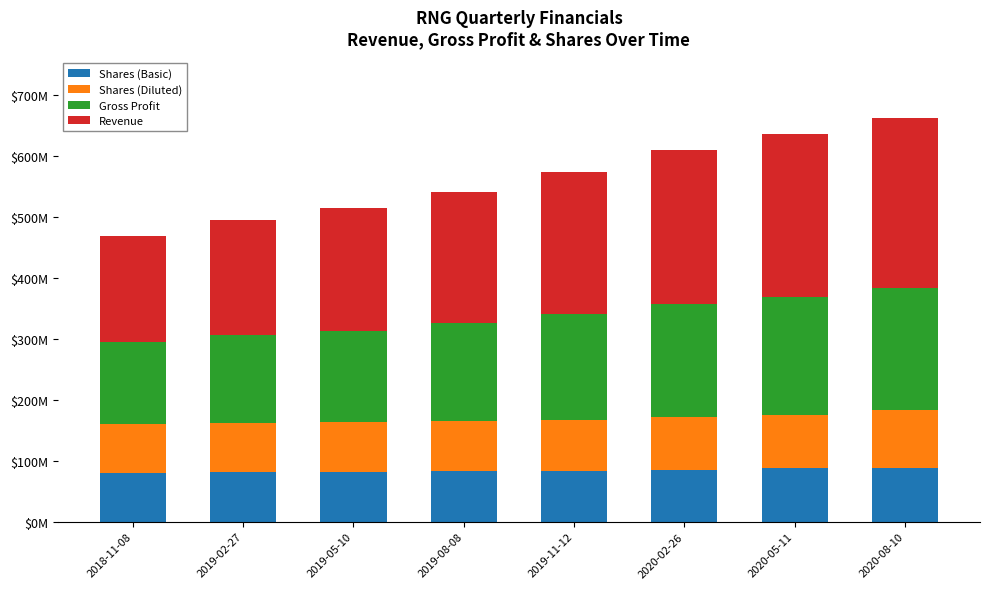

What is the value of the Shares (Basic) bar at the 2nd from the left?

80667000